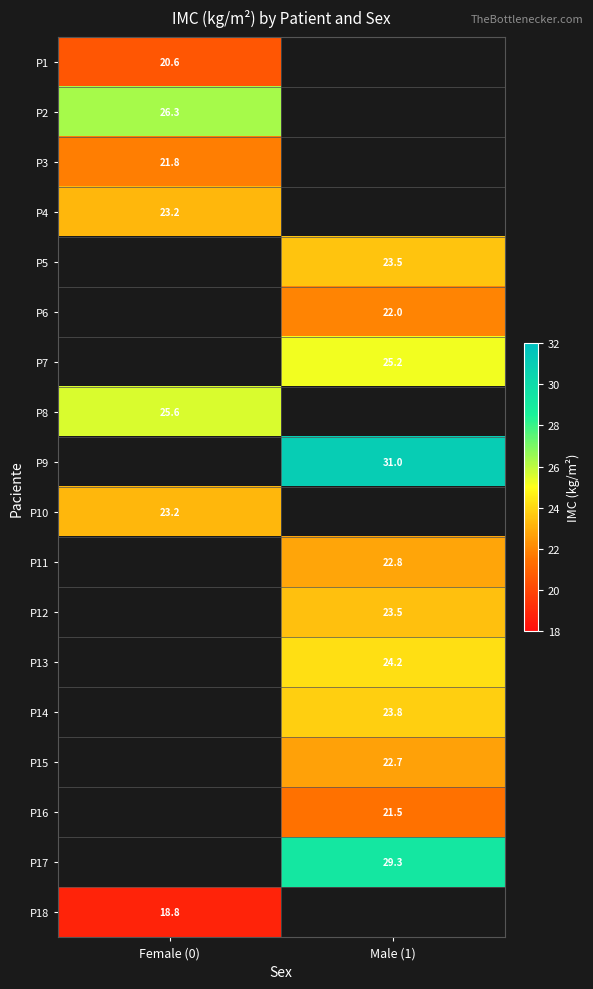

What is the spread (max minus min) of values at Female (0)?

7.5